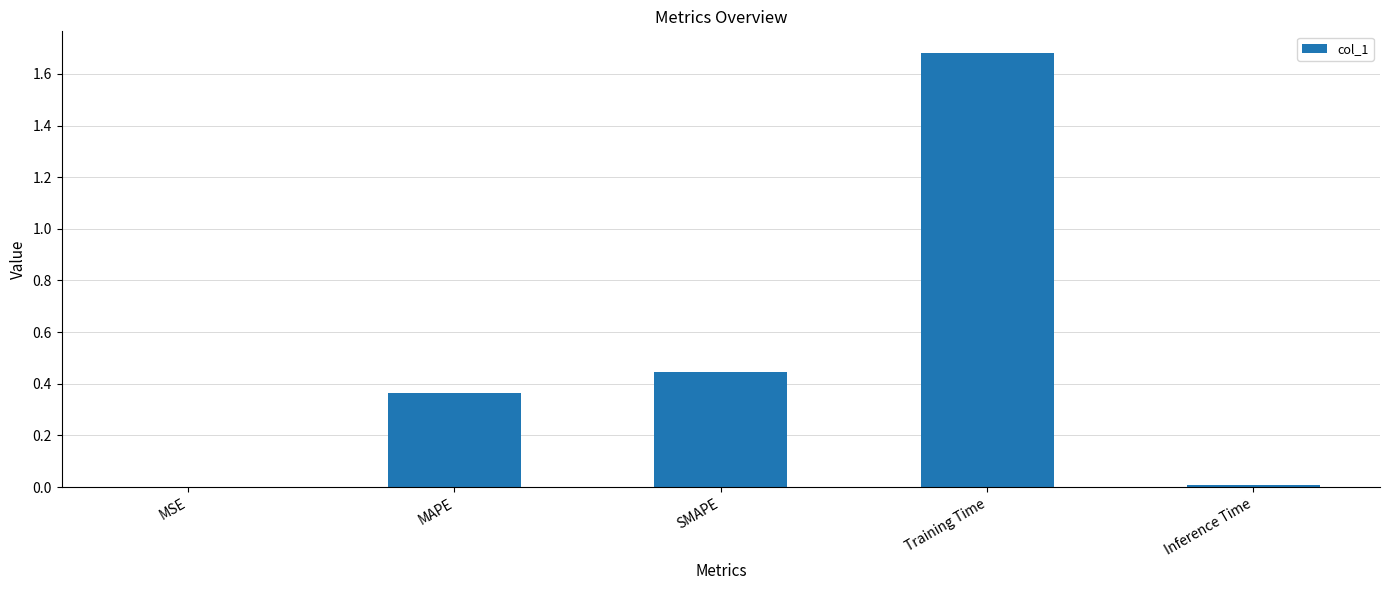

Is it true that the value at MAPE is 0.5?

False